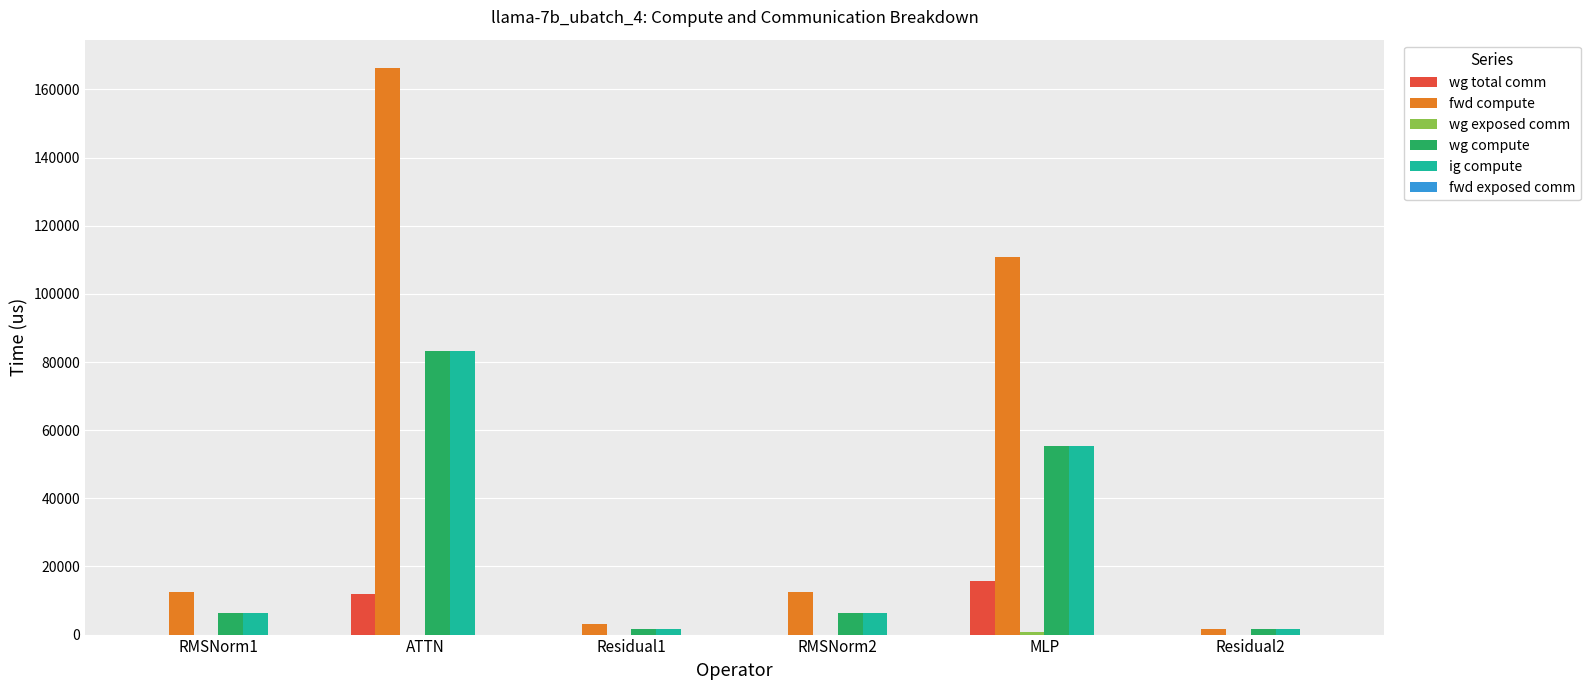

What is the average value of the fwd compute series?

51124.6